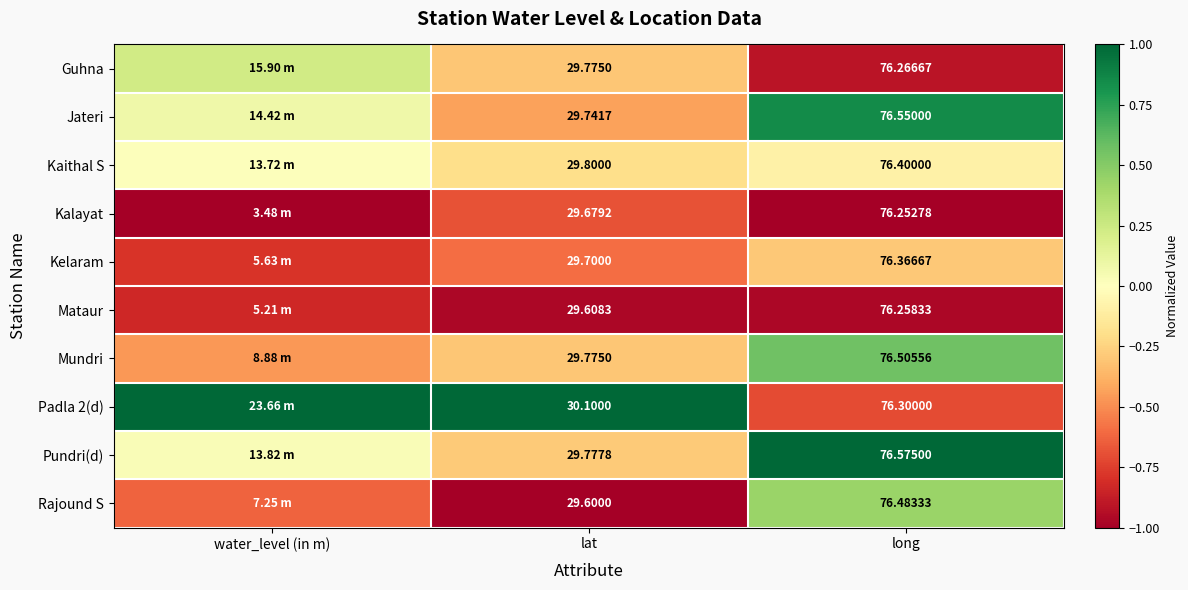

Between lat and long, which series saw the biggest shift?

Rajound S